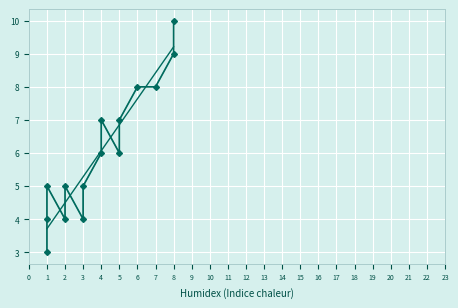

Which has a higher value, 1 or 1?

1